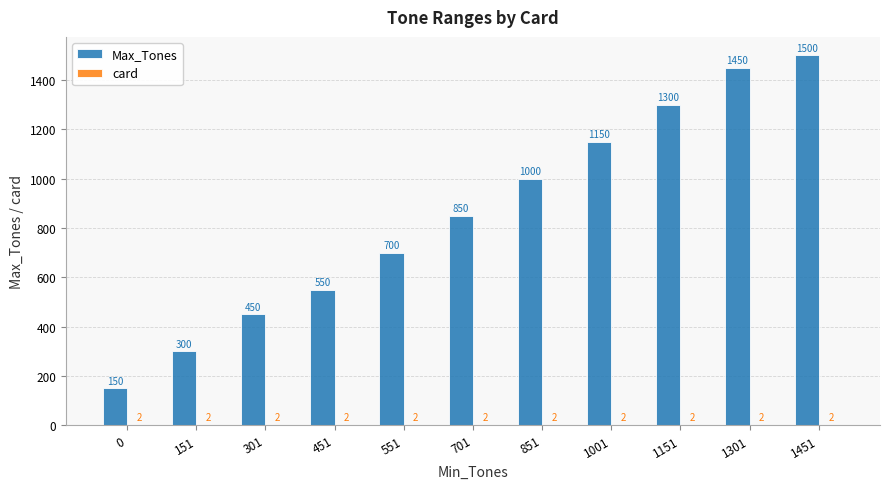

What is the sum of the Max_Tones values at 551 and 301?

1150